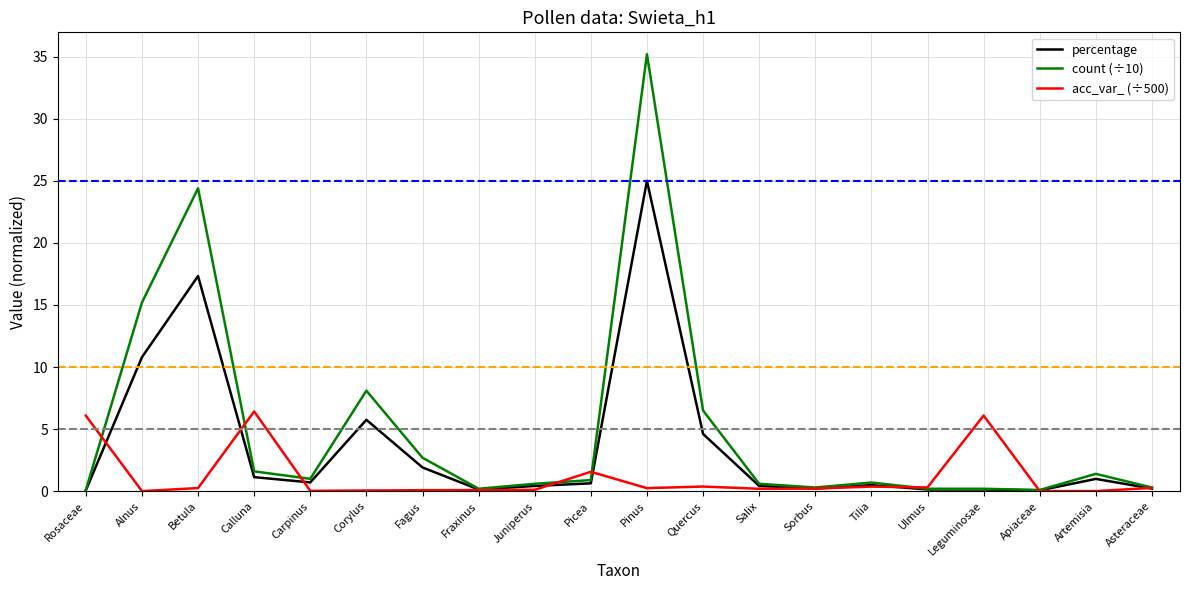

List the series in order of their overall mean, highest first.

count (÷10), percentage, acc_var_ (÷500)